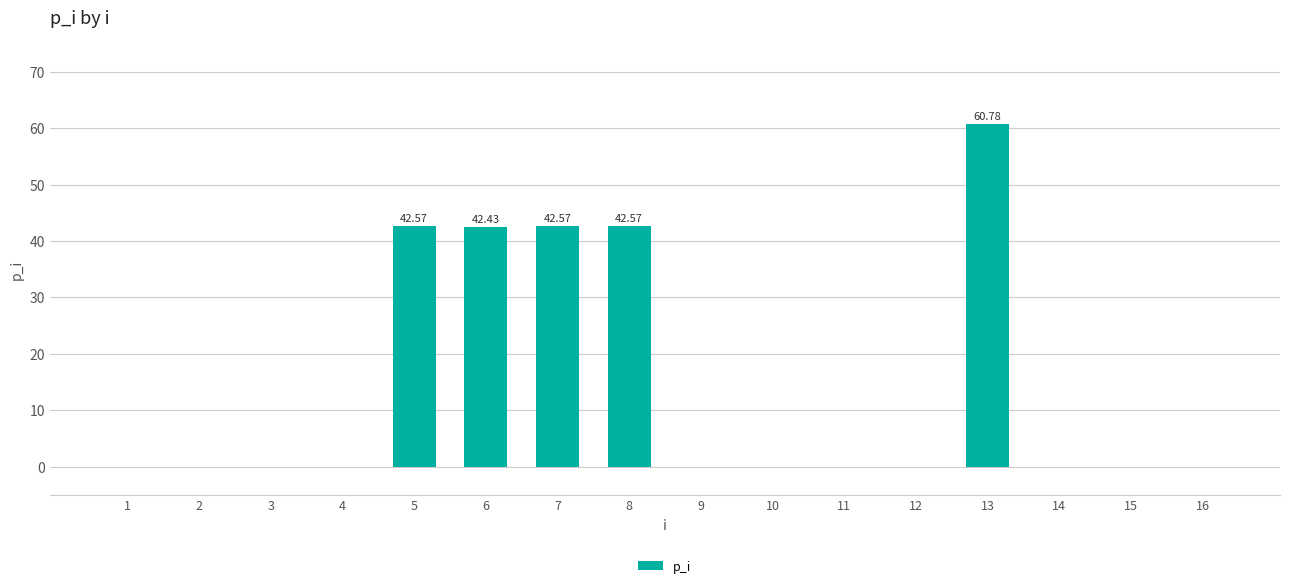

What is the change in value from 2 to 8?

+42.6